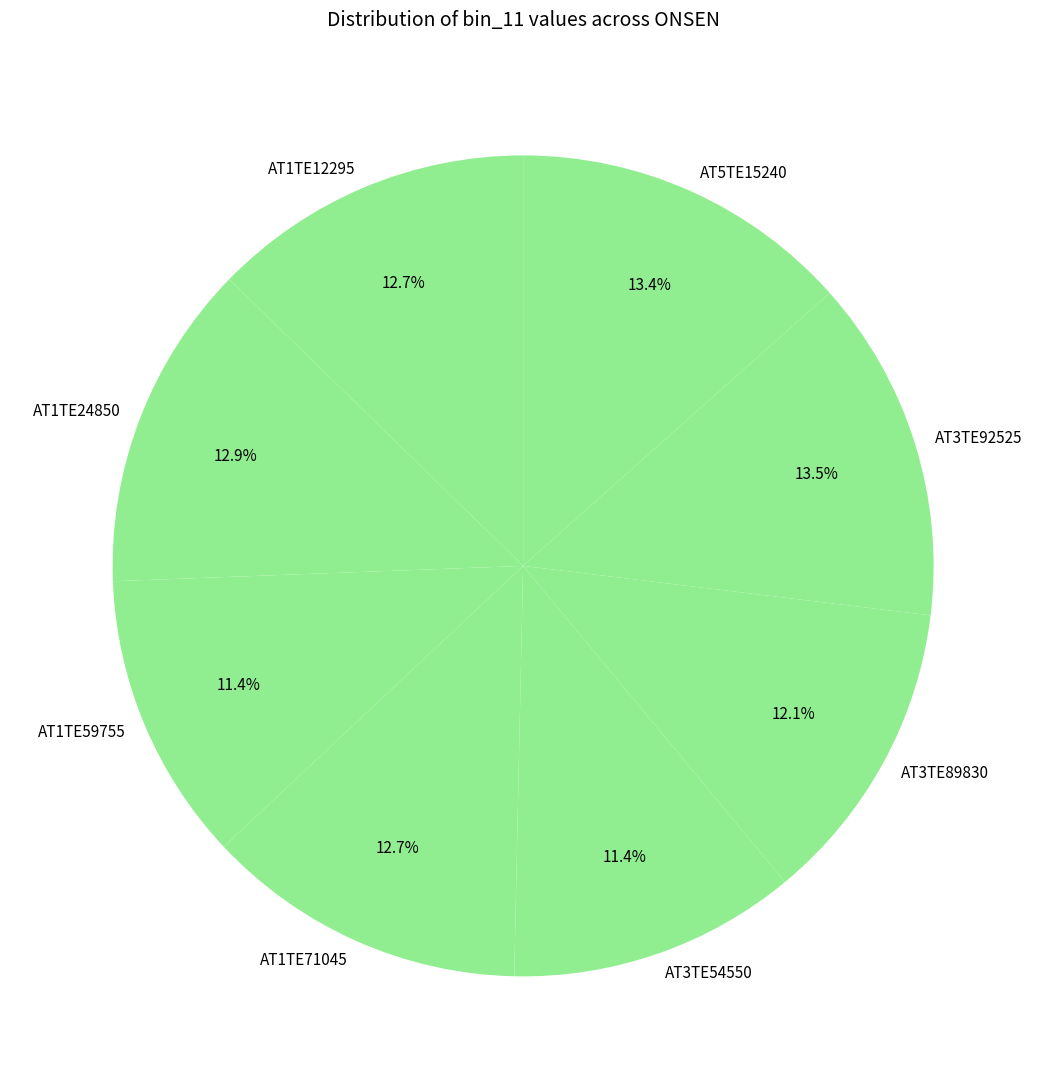

Count the number of slices in the pie.

8